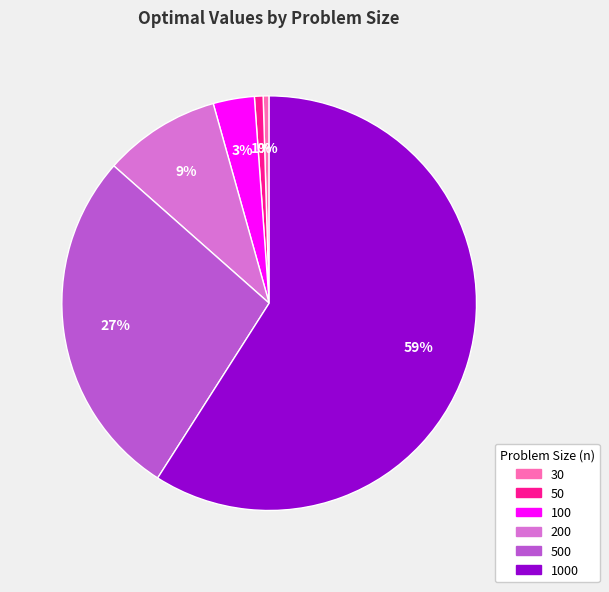

Is there a majority slice in this chart?

Yes